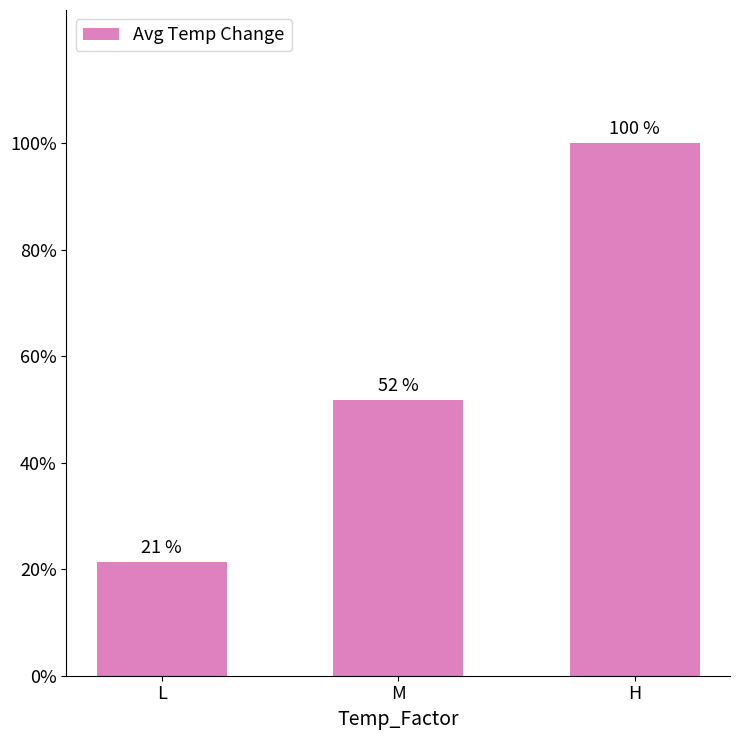

Does the chart contain any negative values?

No